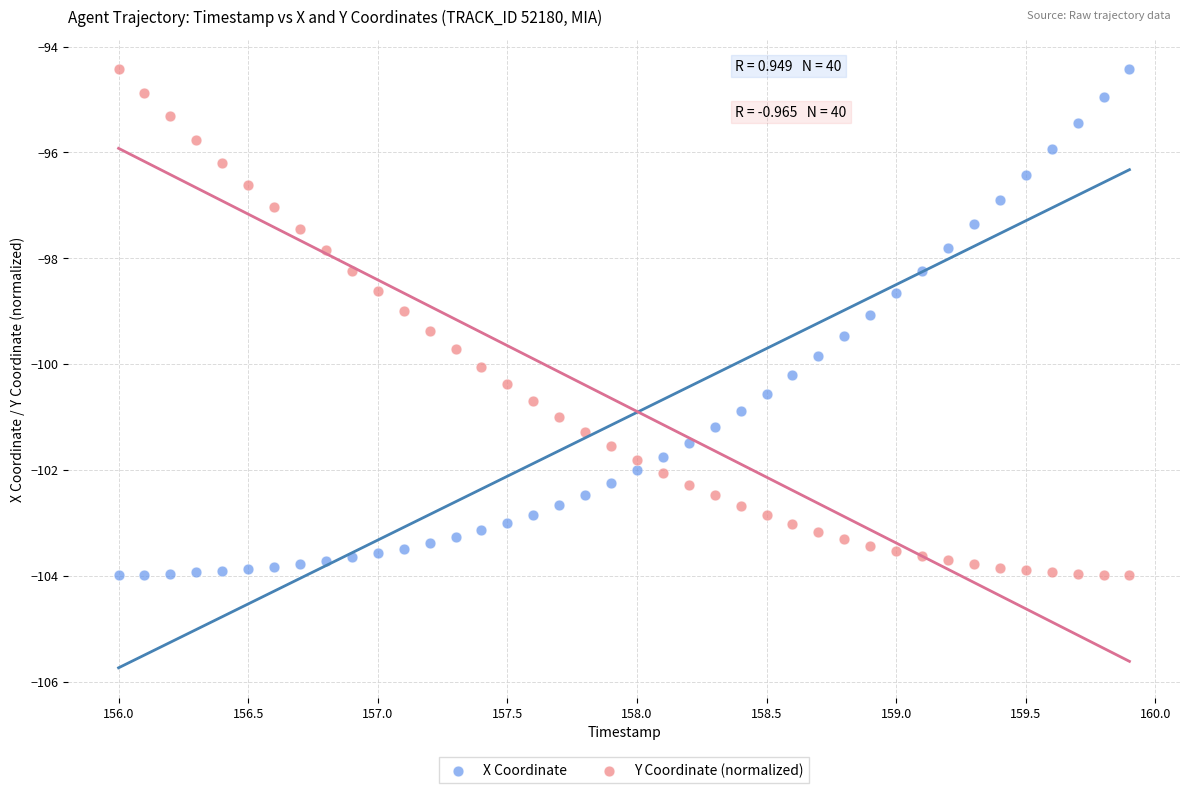

What is the X range (max minus min) for the scatter plot?

3.9